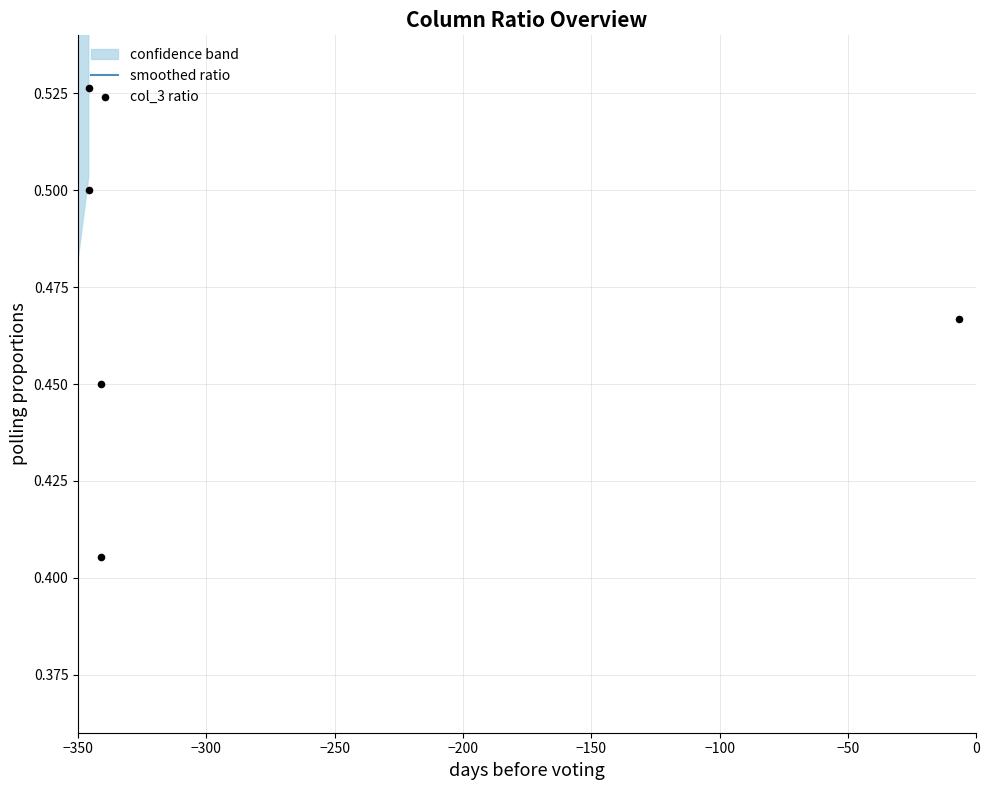

Is the value of col_3 ratio at 9 greater than the value of smoothed ratio at −350?

No